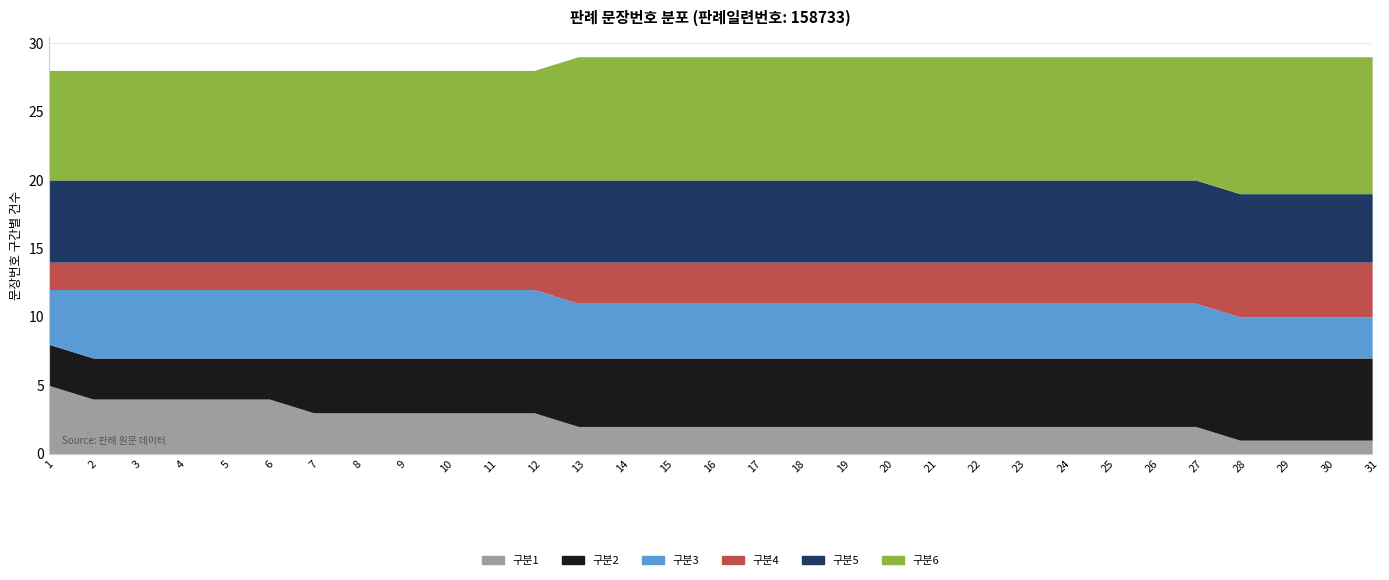

How many times do 구분2 and 구분3 cross each other?

1